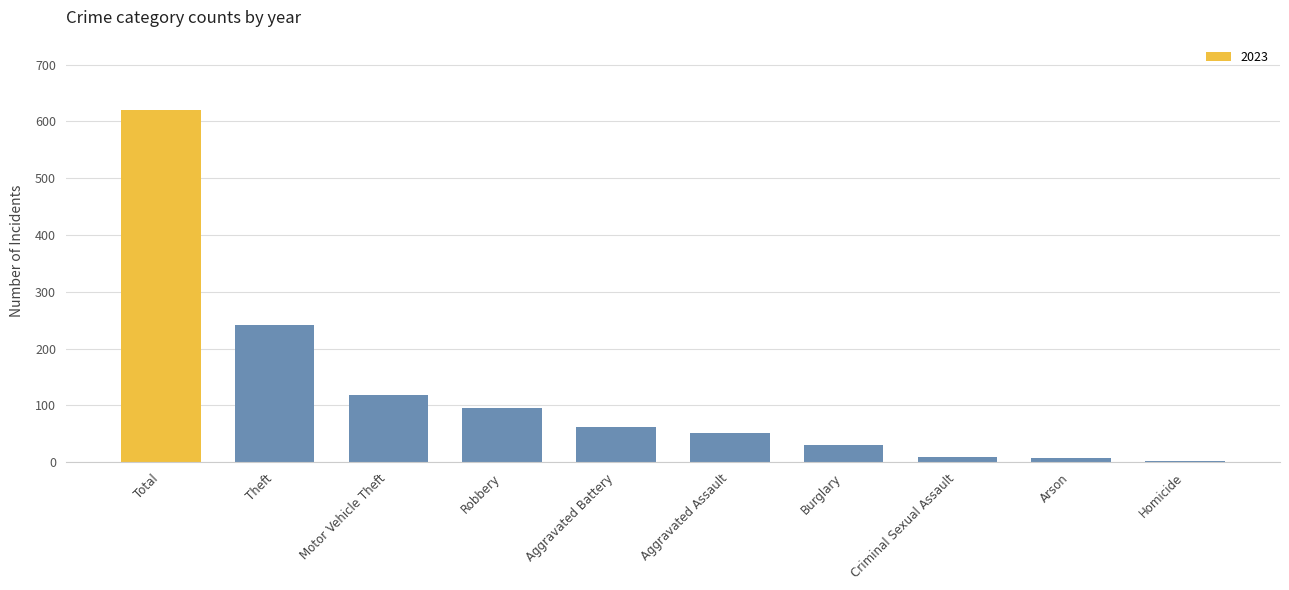

What is the label of the 9th bar from the left?

Arson